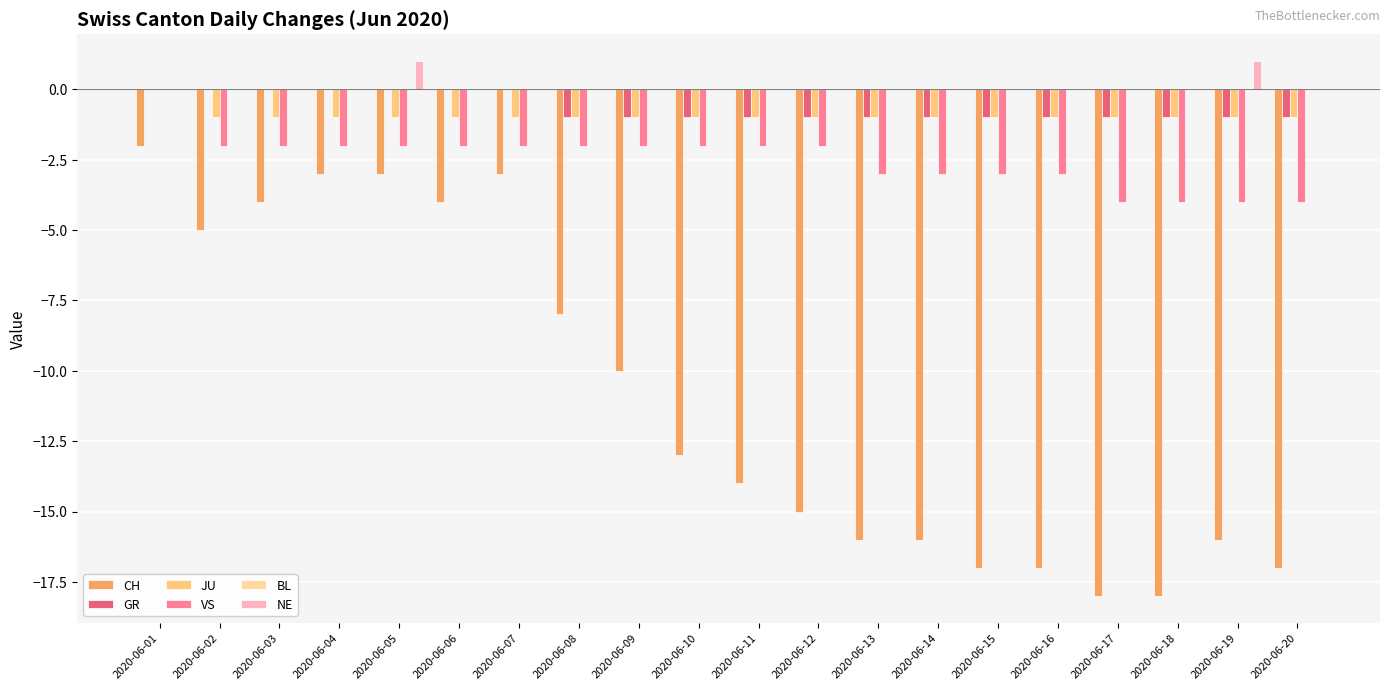

What is the total value across all series at 2020-06-10?

-17